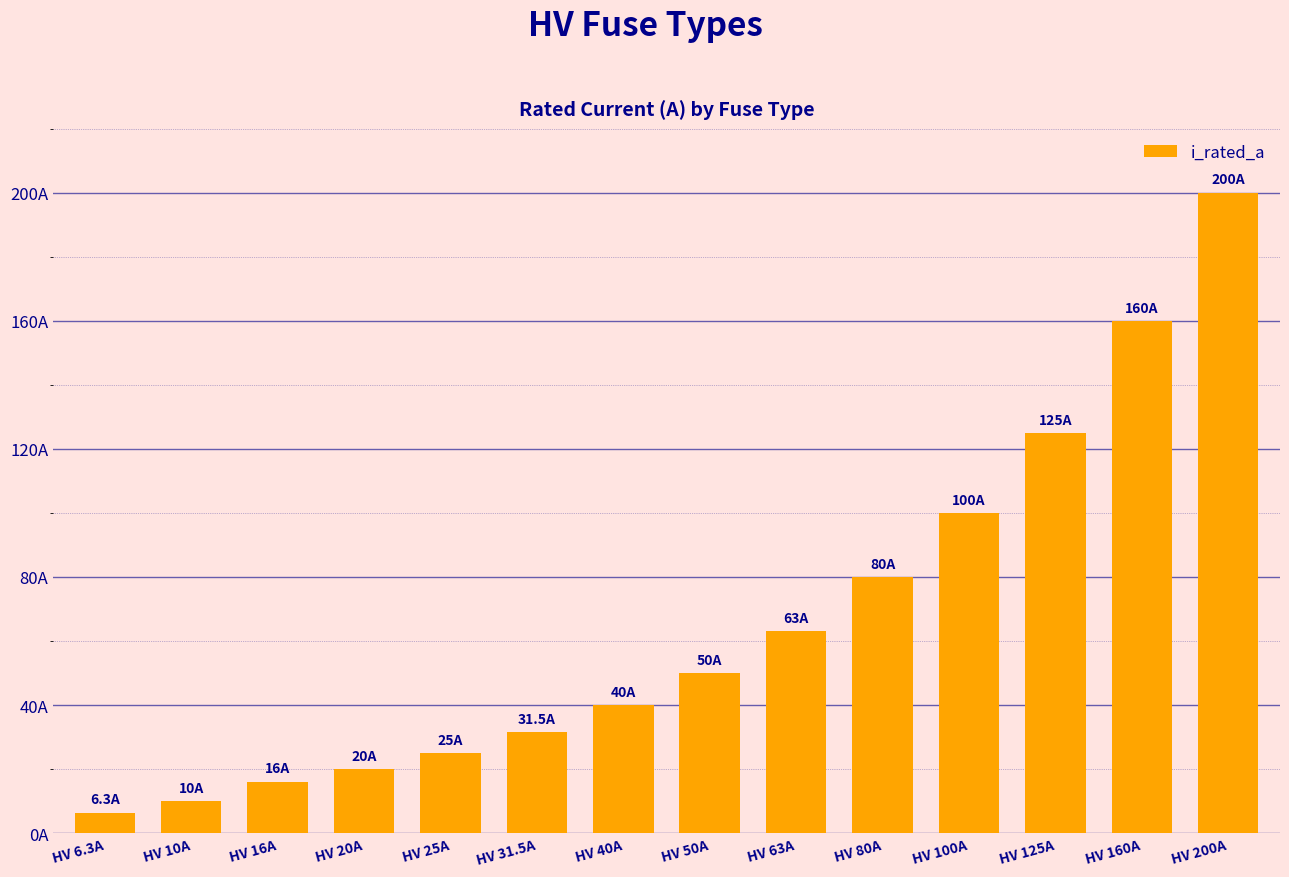

Reading left to right, what are all the values shown in this chart?

6.3	10.0	16.0	20.0	25.0	31.5	40.0	50.0	63.0	80.0	100.0	125.0	160.0	200.0